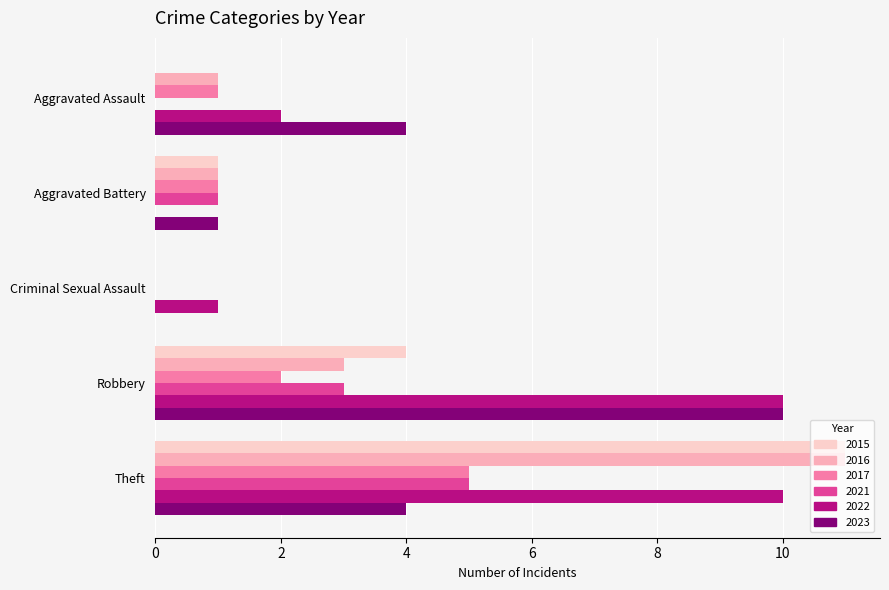

At which category is the sum across all series the highest?

Theft